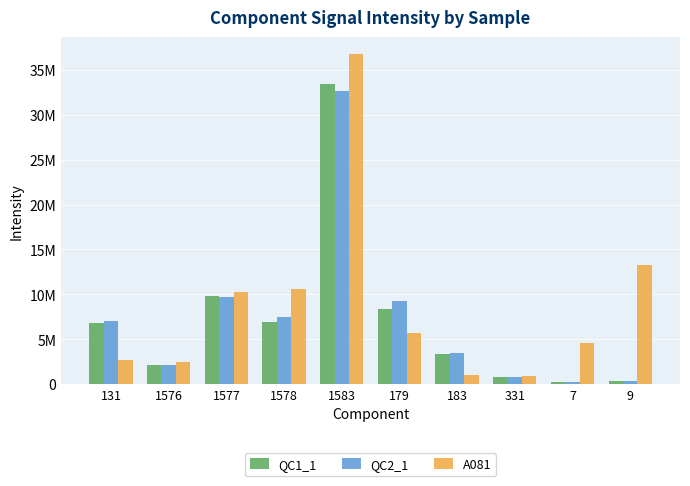

What are all the series names shown in the legend?

QC1_1, QC2_1, A081